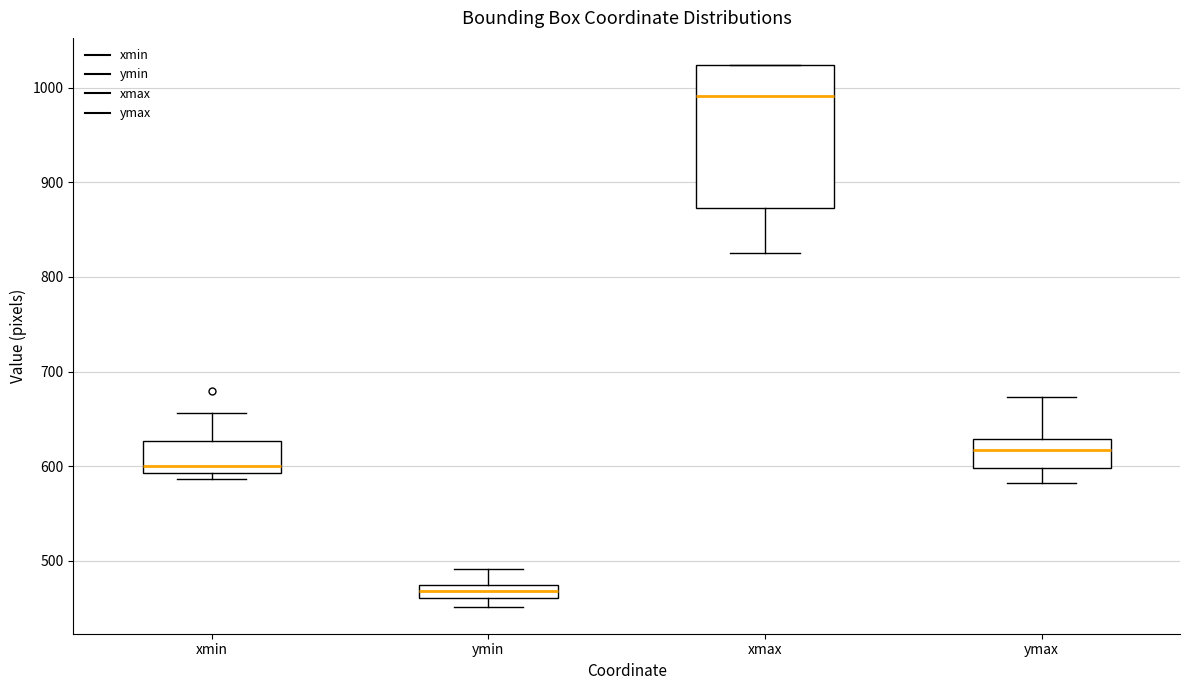

Which box has the lowest median line?

ymin